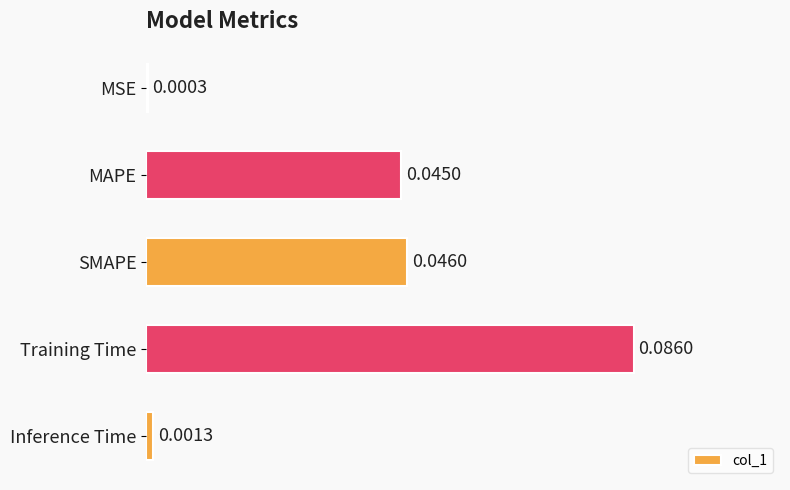

At which label is the value closest to 0?

MSE